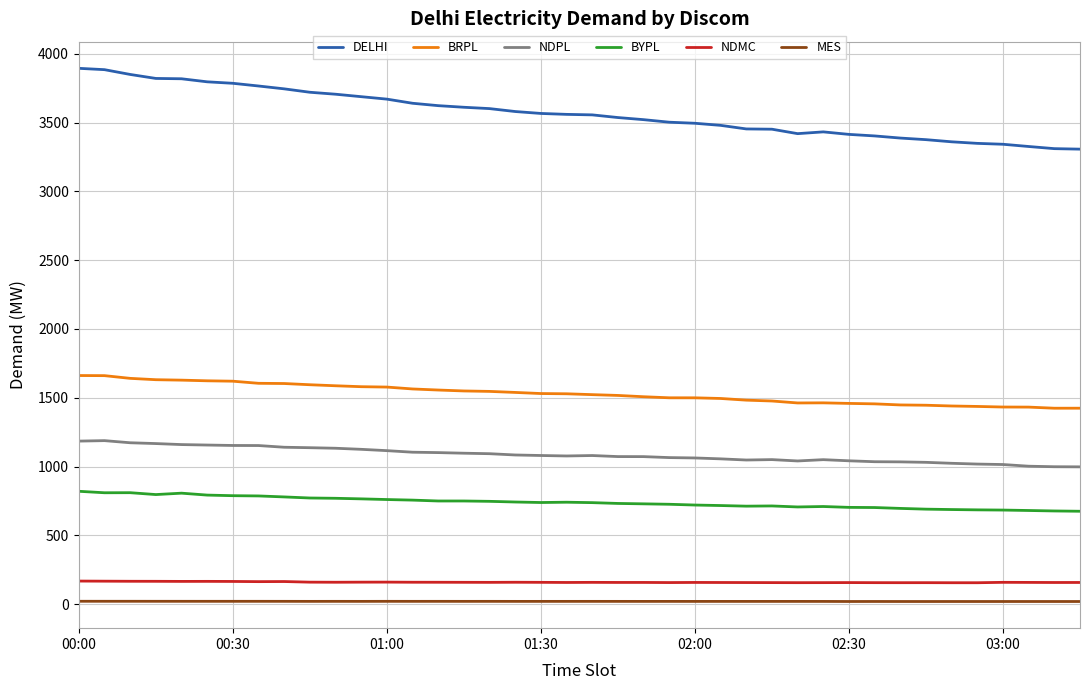

What is the lowest value of the MES series?

19.6